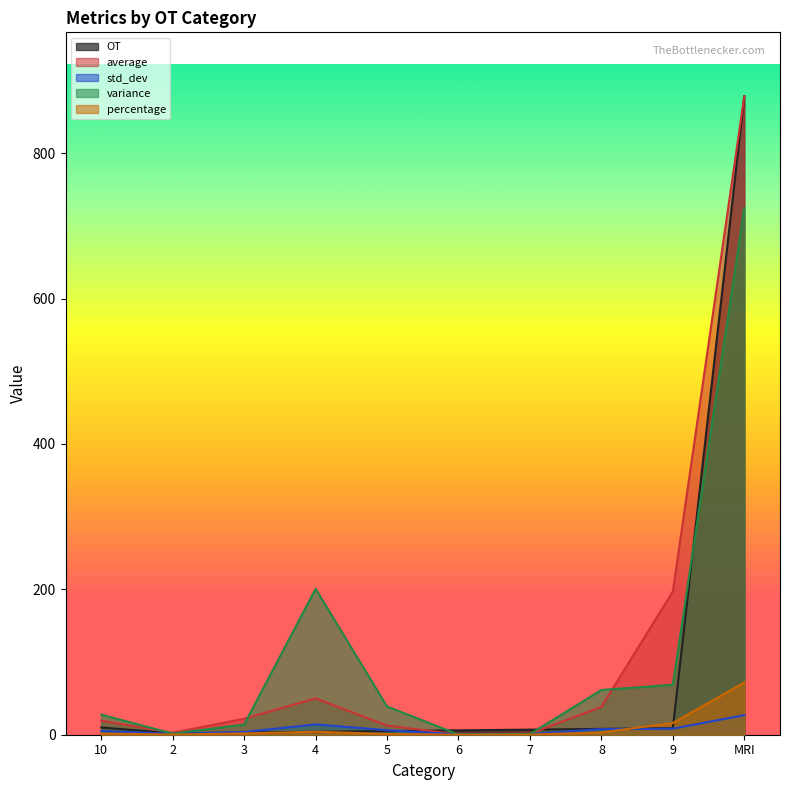

What is the sum of the average values at 10 and MRI?

897.7